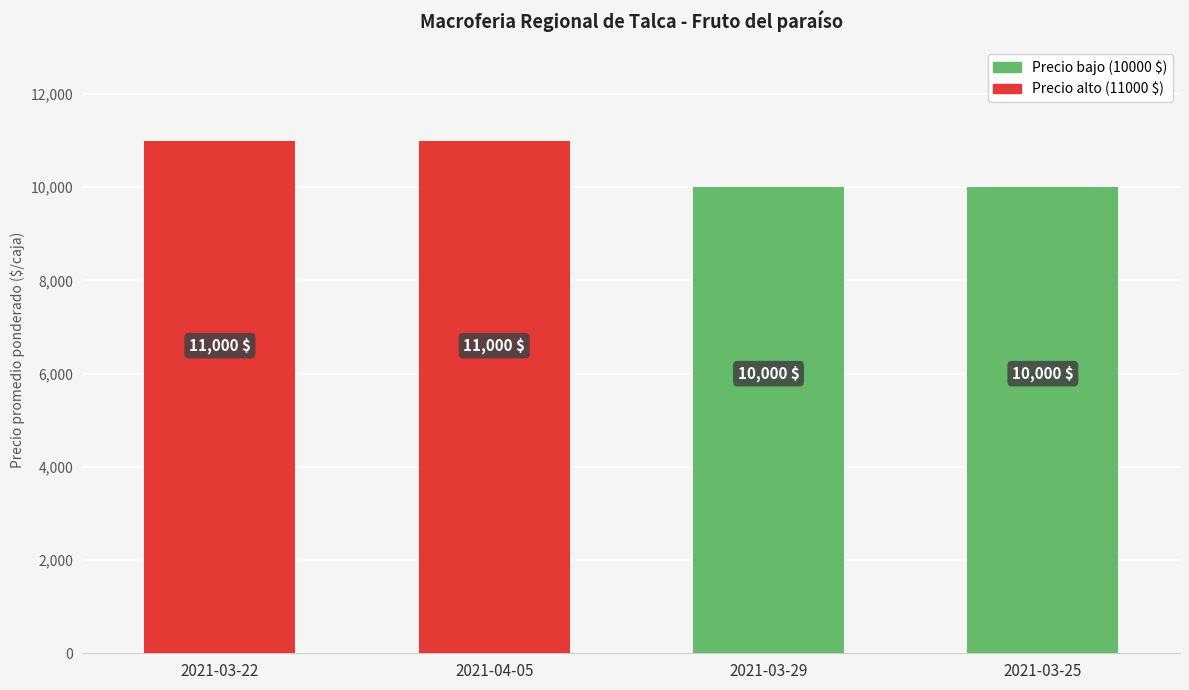

The chart shows a value of 10000 at 2021-03-29. True or false?

True